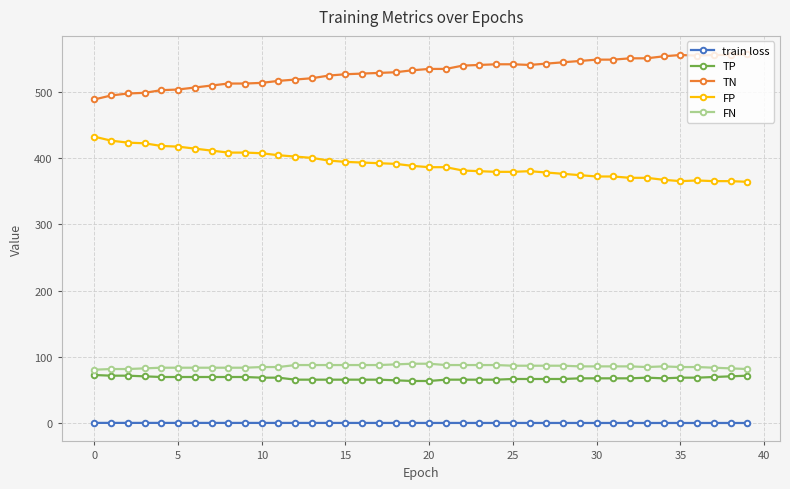

What is the average value of the FN series?

85.8